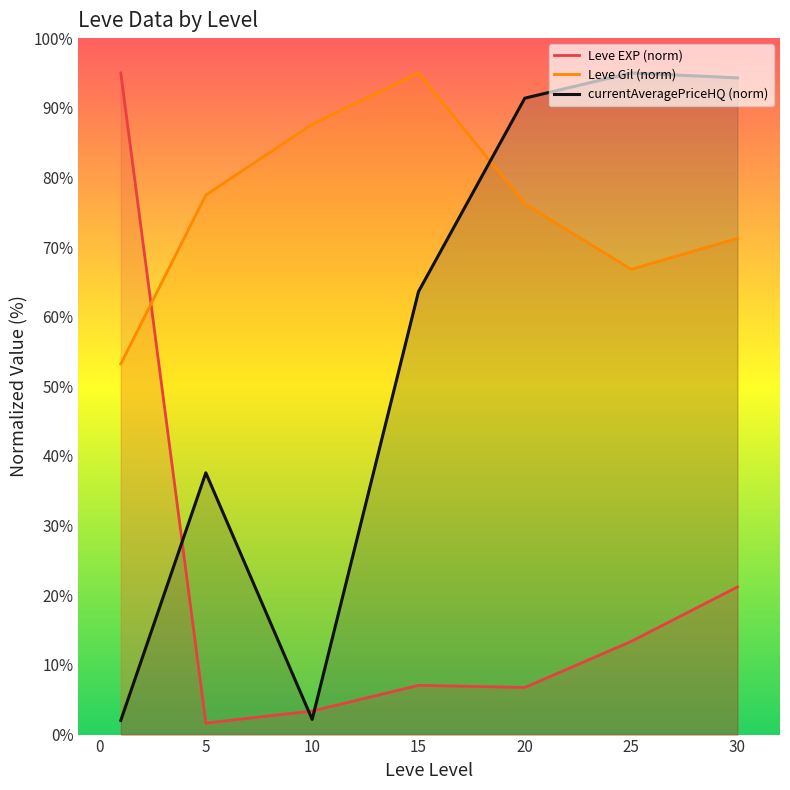

At 25, list the series in order from smallest to largest.

Leve EXP (norm), Leve Gil (norm), currentAveragePriceHQ (norm)